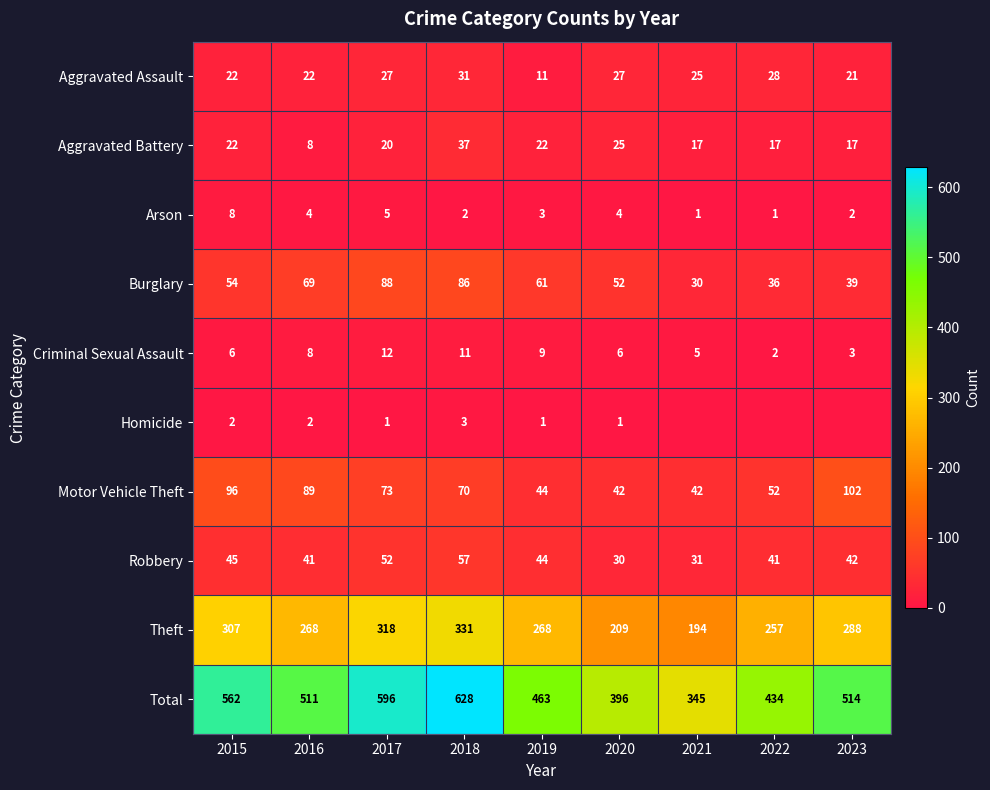

What is the spread (max minus min) of values at 2020?

395